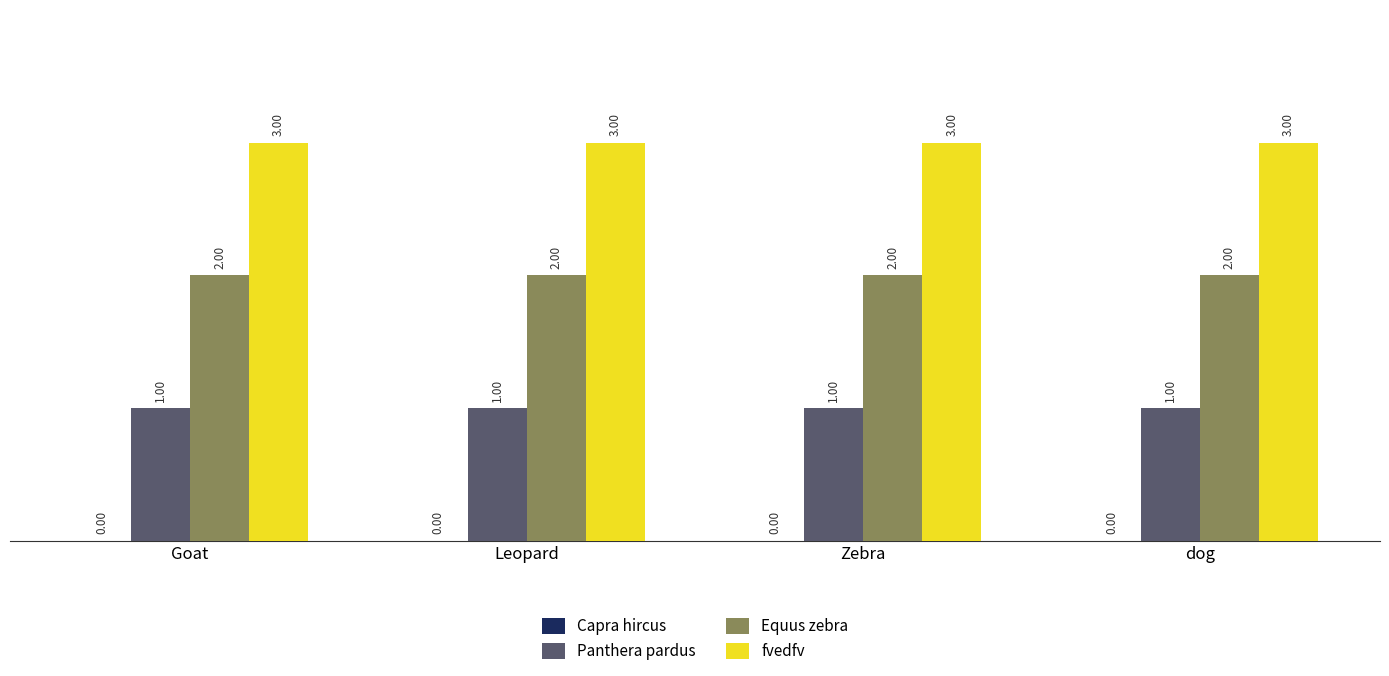

At how many categories does at least one series exceed 1?

4